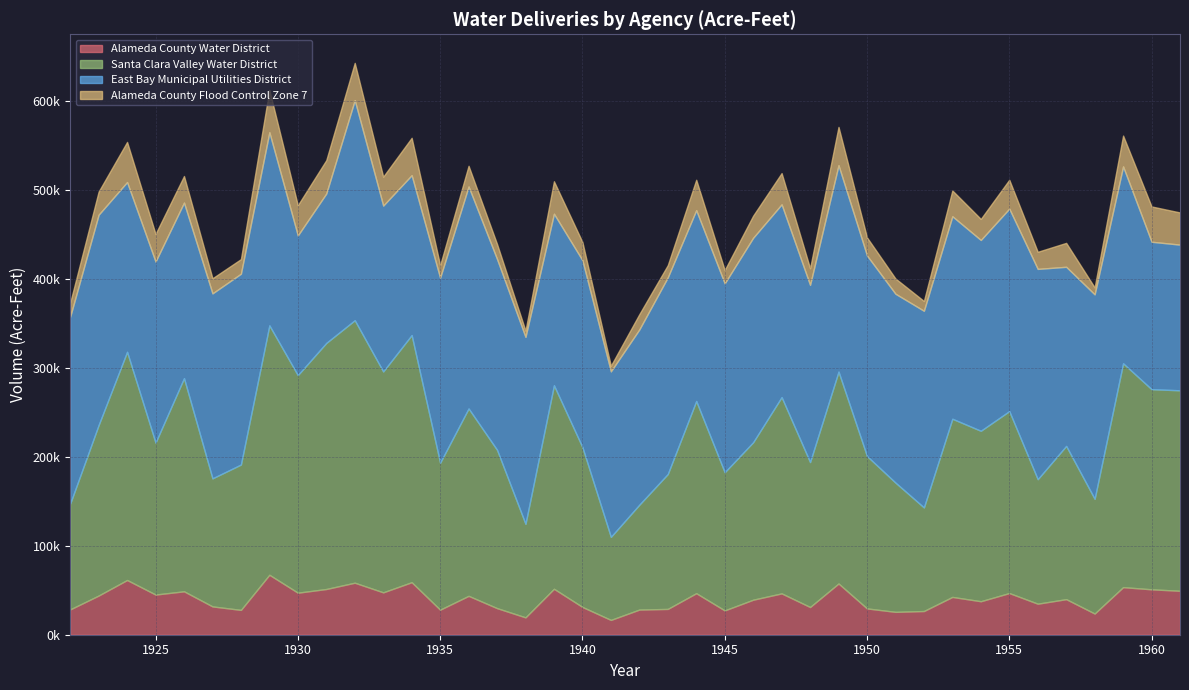

True or false: Alameda County Flood Control Zone 7 has a value of 13734.3 at 1932.

False